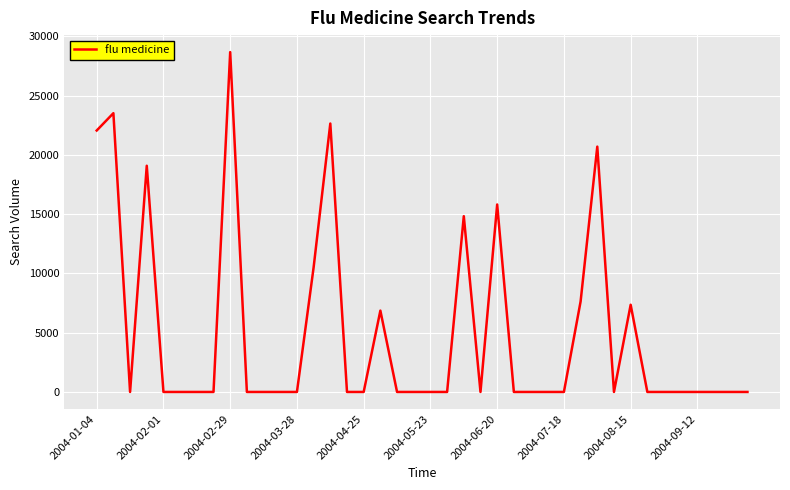

What is the maximum value shown in the chart?

28665.6